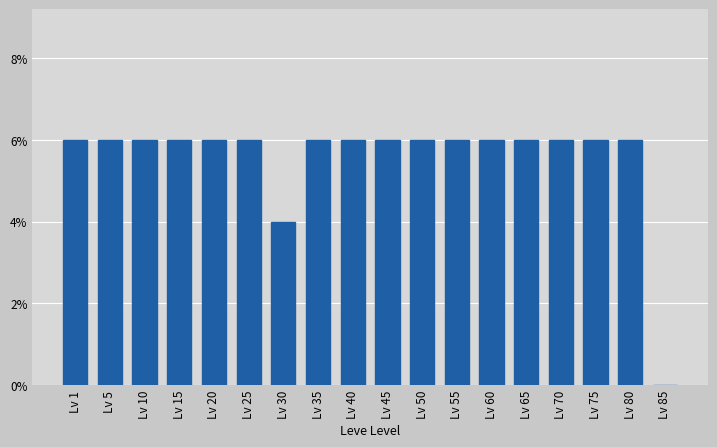

Reading left to right, extract all data points from this chart.

Lv 1=6	Lv 5=6	Lv 10=6	Lv 15=6	Lv 20=6	Lv 25=6	Lv 30=4	Lv 35=6	Lv 40=6	Lv 45=6	Lv 50=6	Lv 55=6	Lv 60=6	Lv 65=6	Lv 70=6	Lv 75=6	Lv 80=6	Lv 85=0